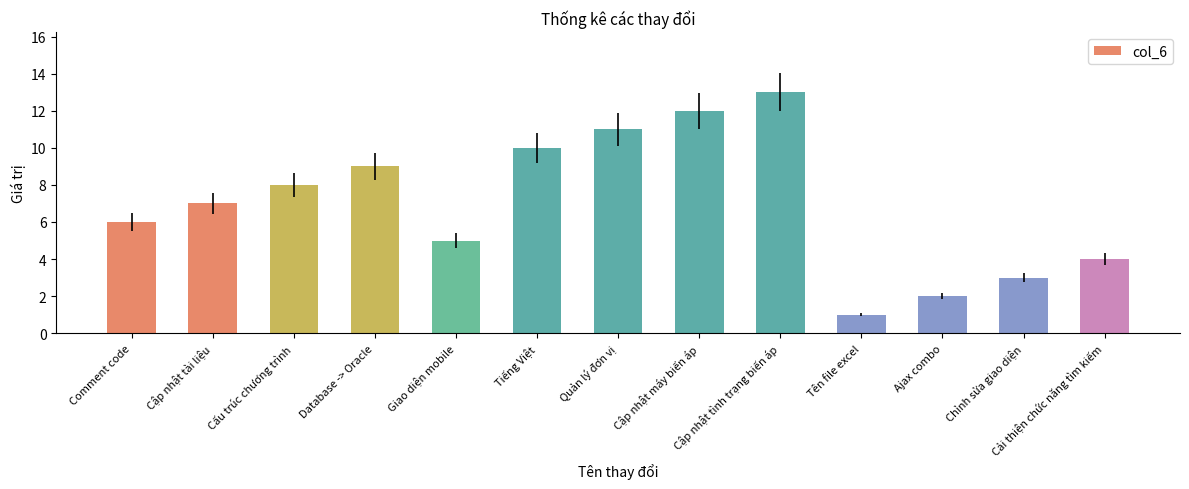

What is the ratio of the value at Giao diện mobile to the value at Comment code?

0.8